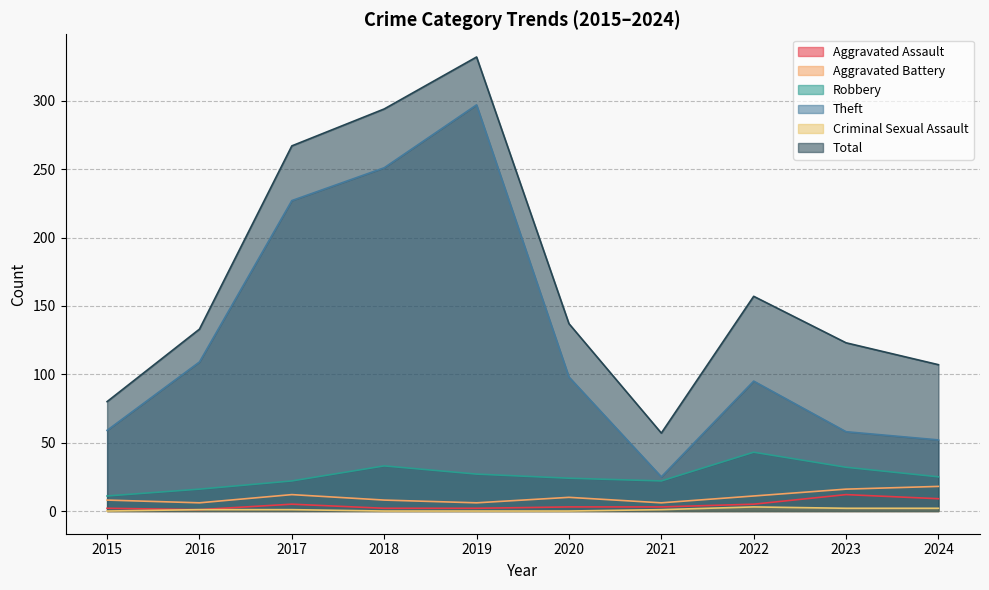

True or false: Theft and Criminal Sexual Assault intersect in this chart.

False